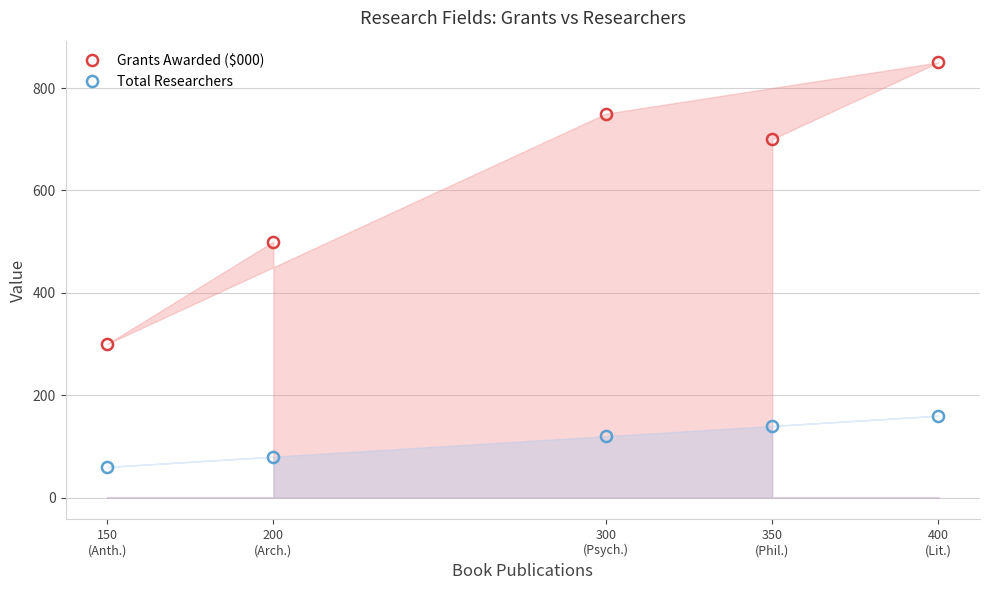

Reading left to right, list all the values displayed in this chart.

Grants Awarded ($000): 150
(Anth.)=300	200
(Arch.)=500	300
(Psych.)=750	350
(Phil.)=700	400
(Lit.)=850
Total Researchers: 150
(Anth.)=60	200
(Arch.)=80	300
(Psych.)=120	350
(Phil.)=140	400
(Lit.)=160